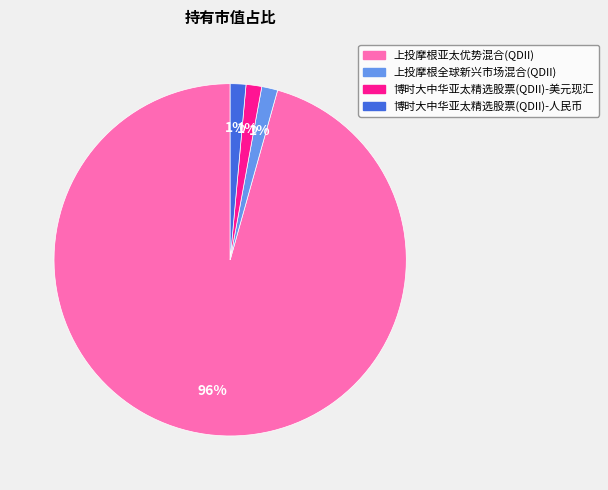

Do 博时大中华亚太精选股票(QDII)-人民币 and 上投摩根全球新兴市场混合(QDII) together represent more than half of the pie?

No